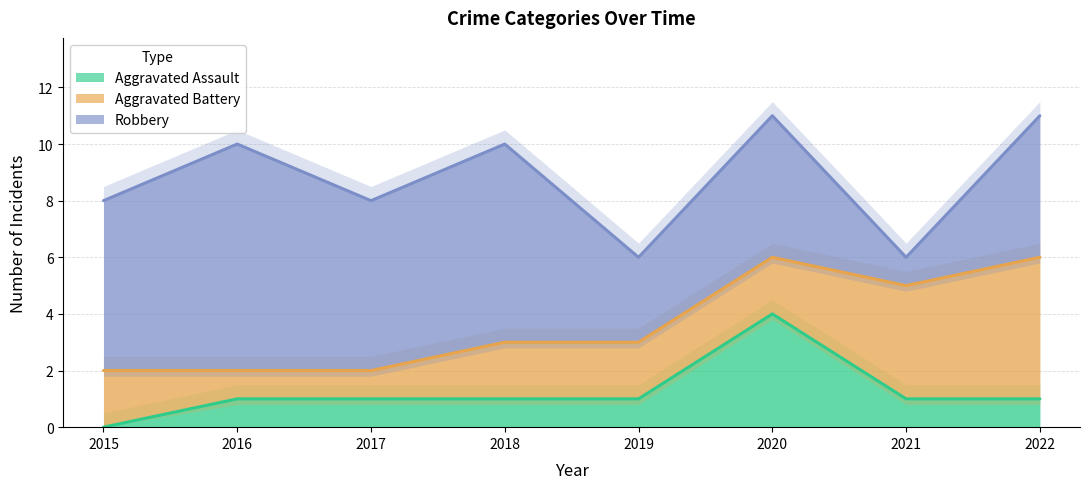

True or false: Robbery and Aggravated Assault intersect in this chart.

False